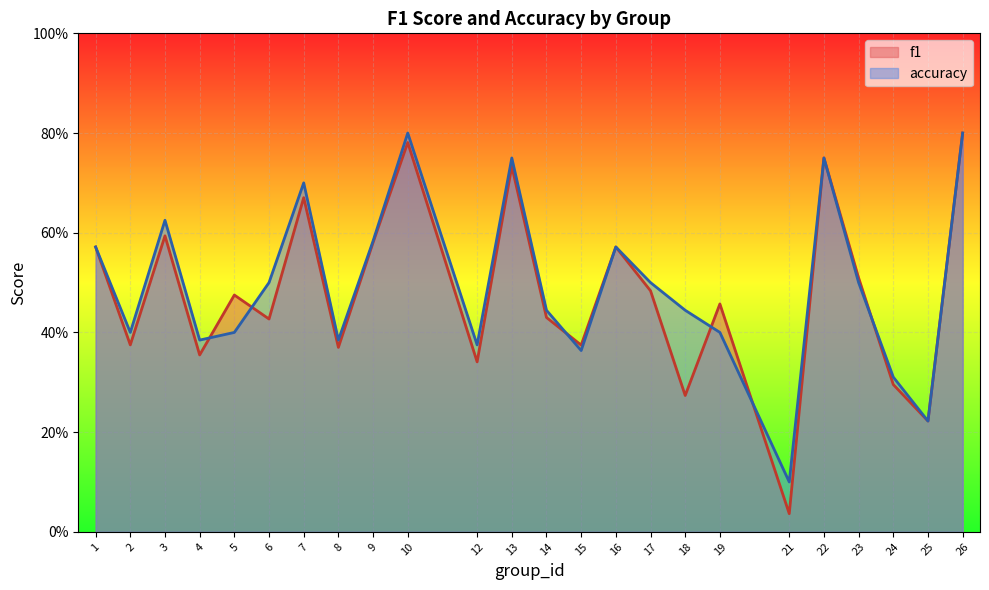

At which label does accuracy reach its peak?

10